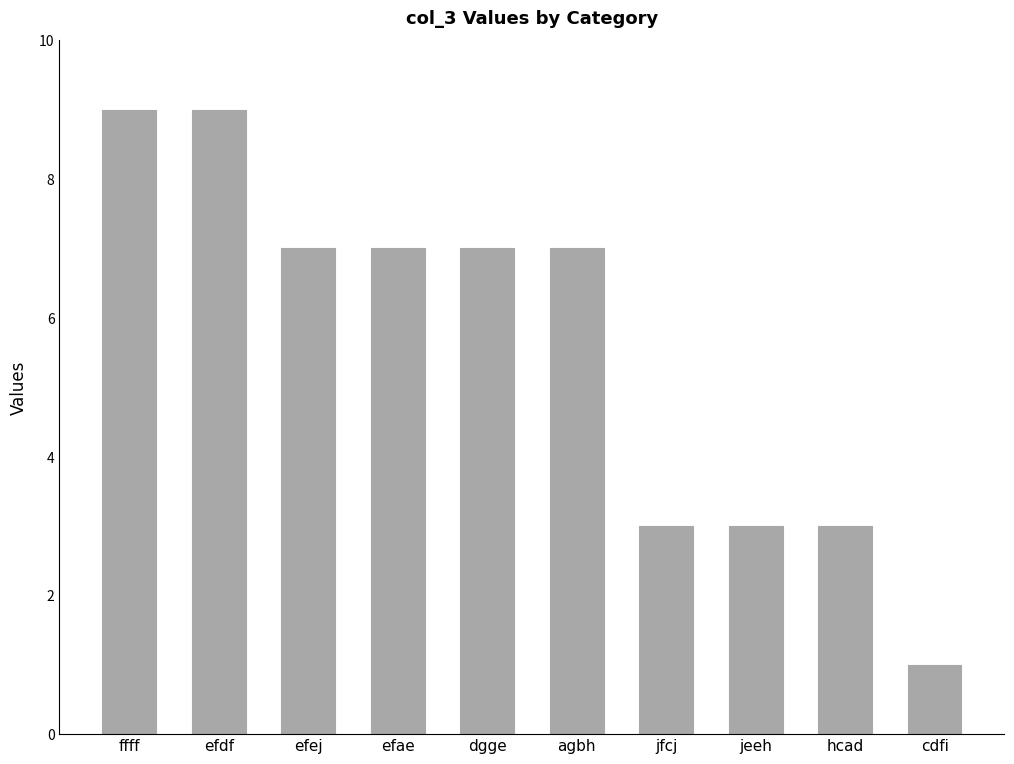

Which has a higher value, efdf or efej?

efdf